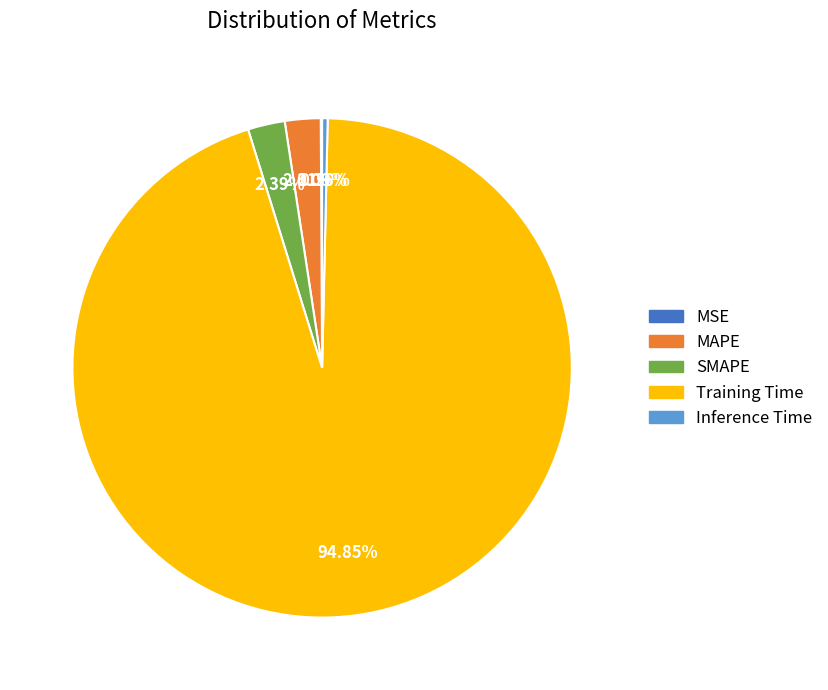

Does any single category account for the majority?

Yes